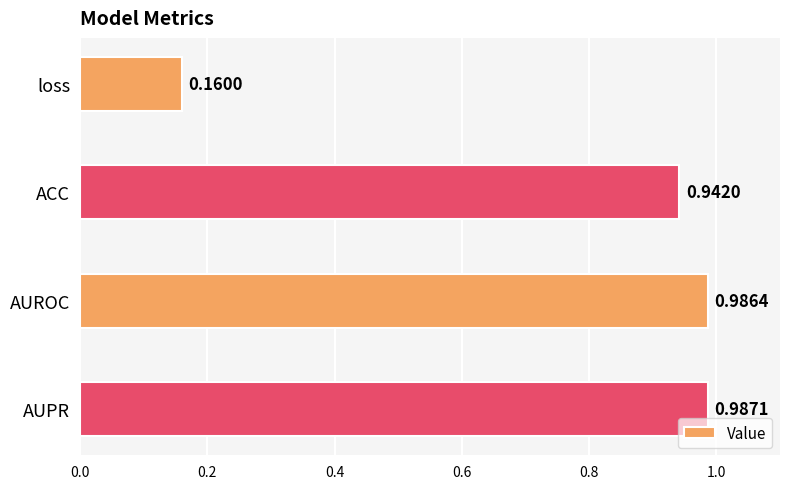

At which label is the value closest to 0?

loss